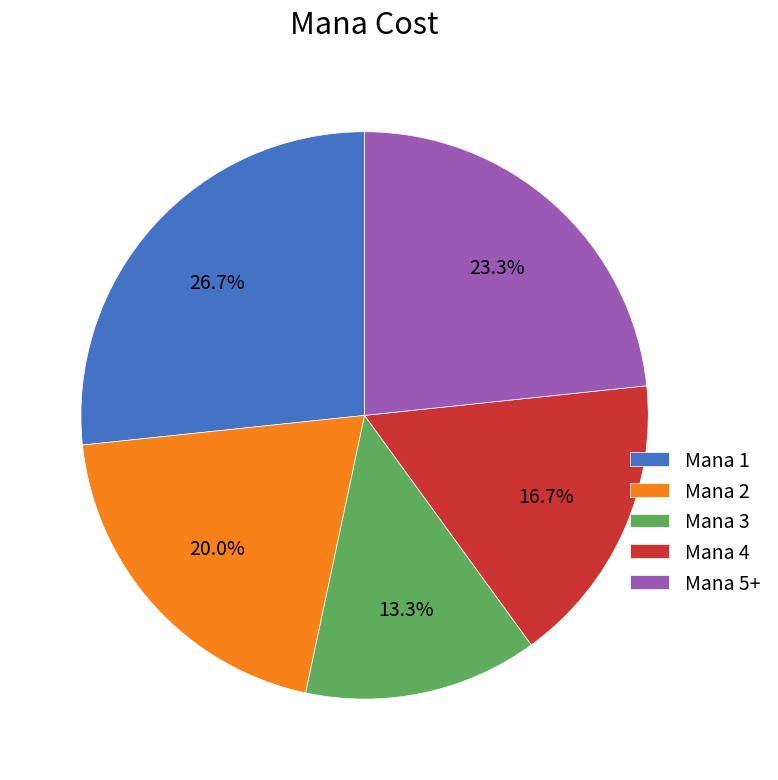

Which has a higher value, Mana 3 or Mana 5+?

Mana 5+